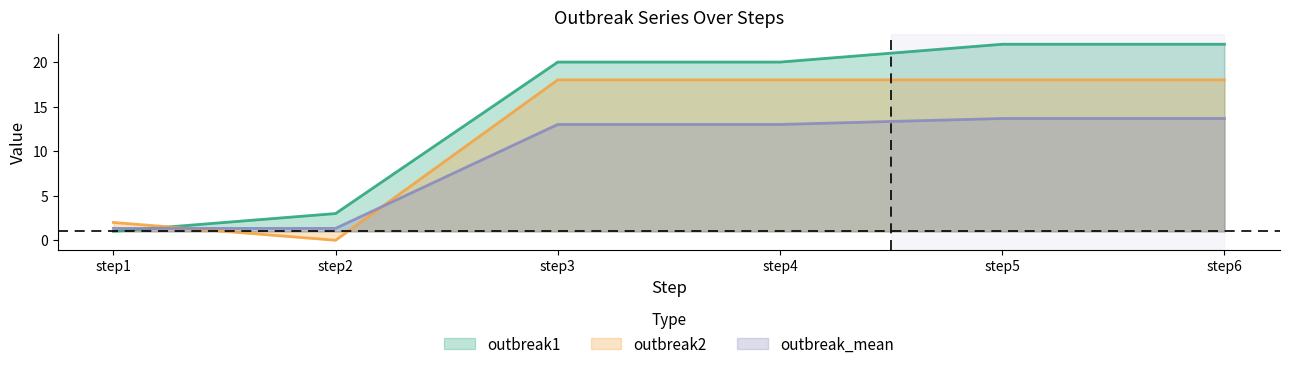

What are all the series names shown in the legend?

outbreak1, outbreak2, outbreak_mean